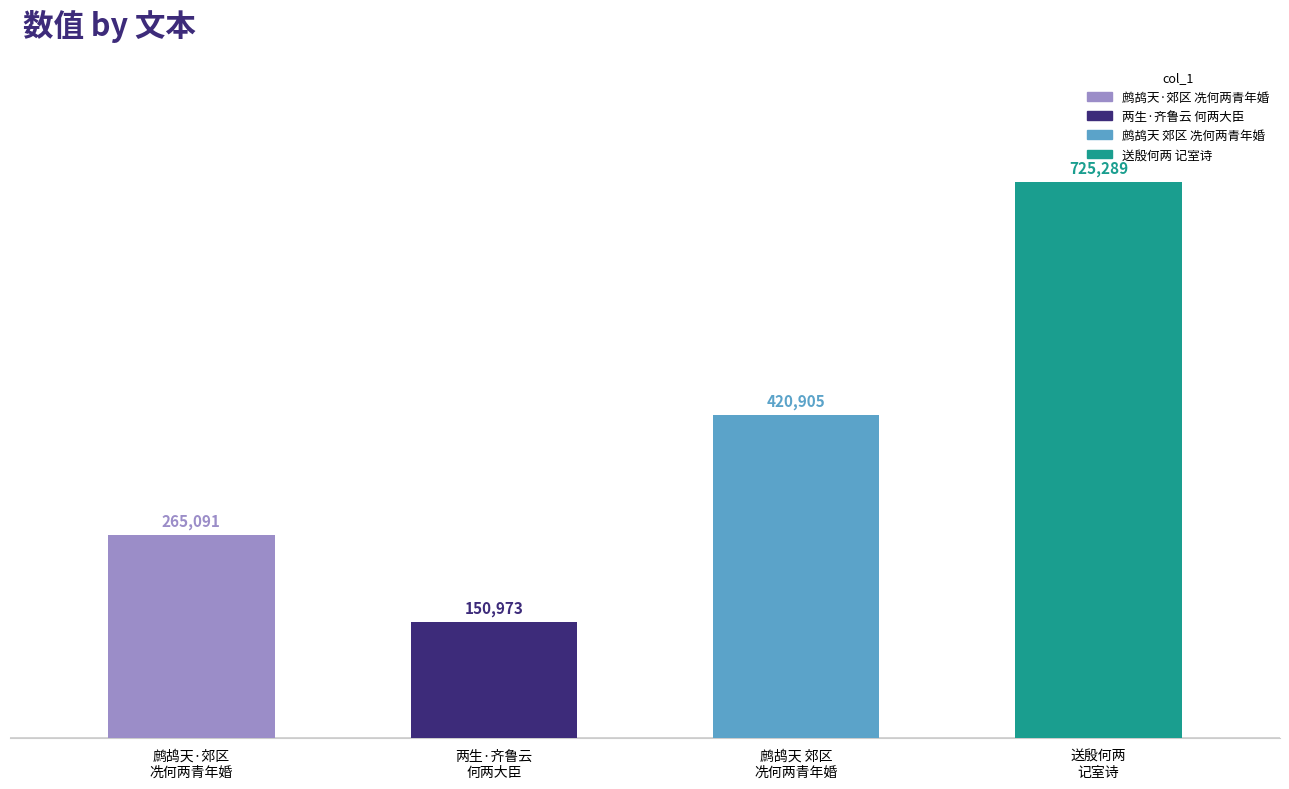

Count the values in the range 265091 to 725289.

3